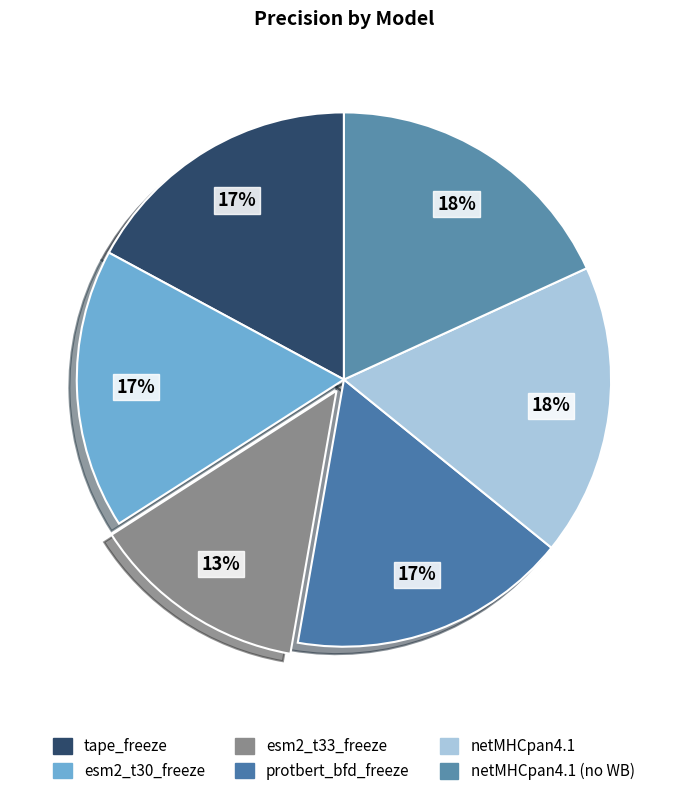

To the nearest percent, what is the average slice percentage?

17%